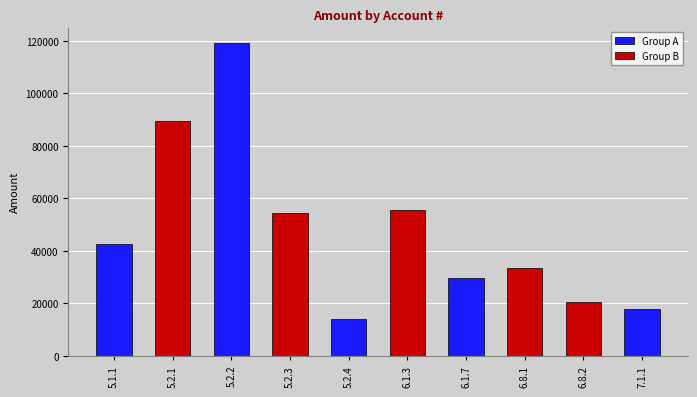

Rank the categories by value from lowest to highest.

5.2.4, 7.1.1, 6.8.2, 6.1.7, 6.8.1, 5.1.1, 5.2.3, 6.1.3, 5.2.1, 5.2.2